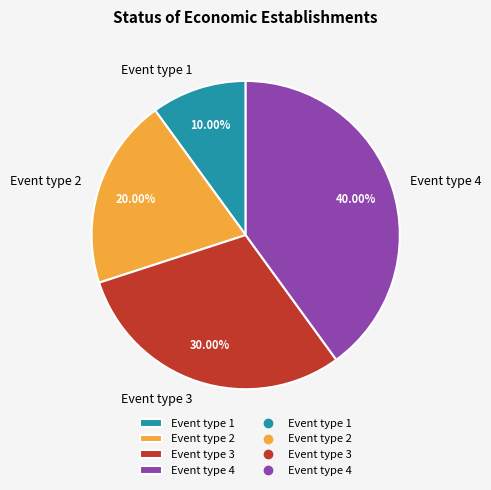

Is it true that Event type 4 is 46% of the pie?

False